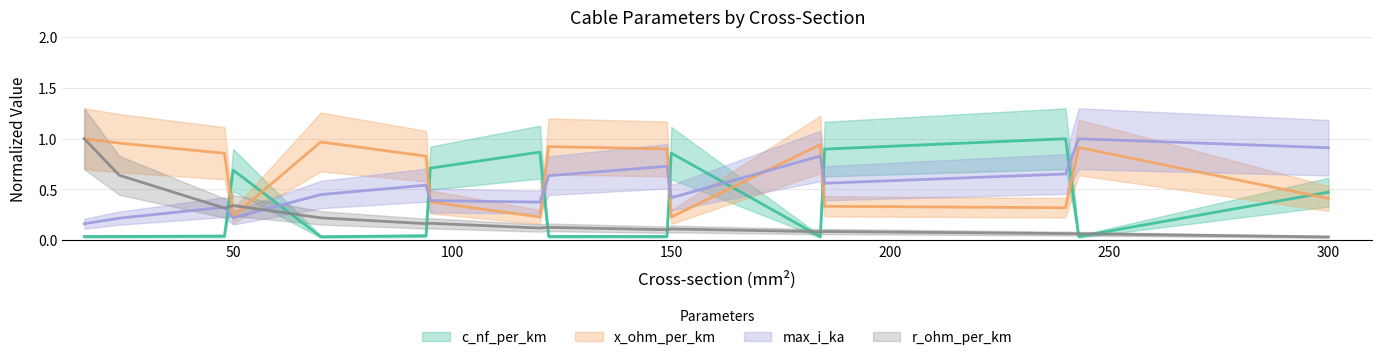

What is the total value across all series at 150?

1.6